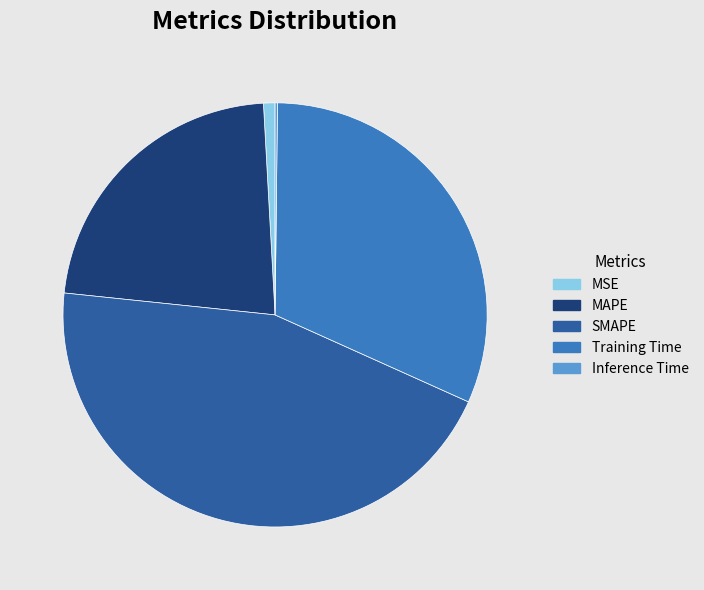

Is there a majority slice in this chart?

No